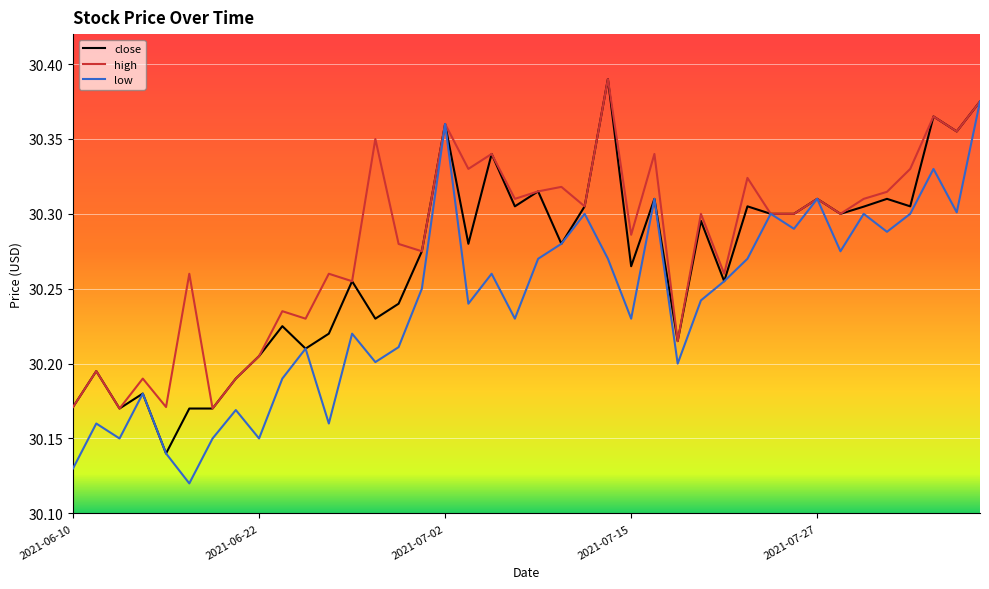

What is the difference between the second highest and second lowest values in the close series?

0.2